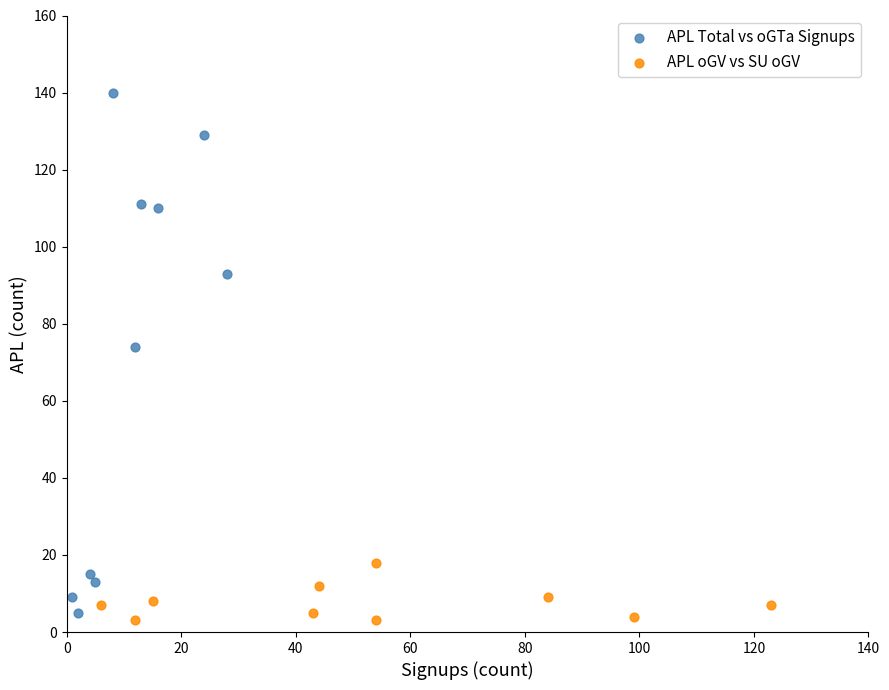

Which series contains the highest Y value?

APL Total vs oGTa Signups